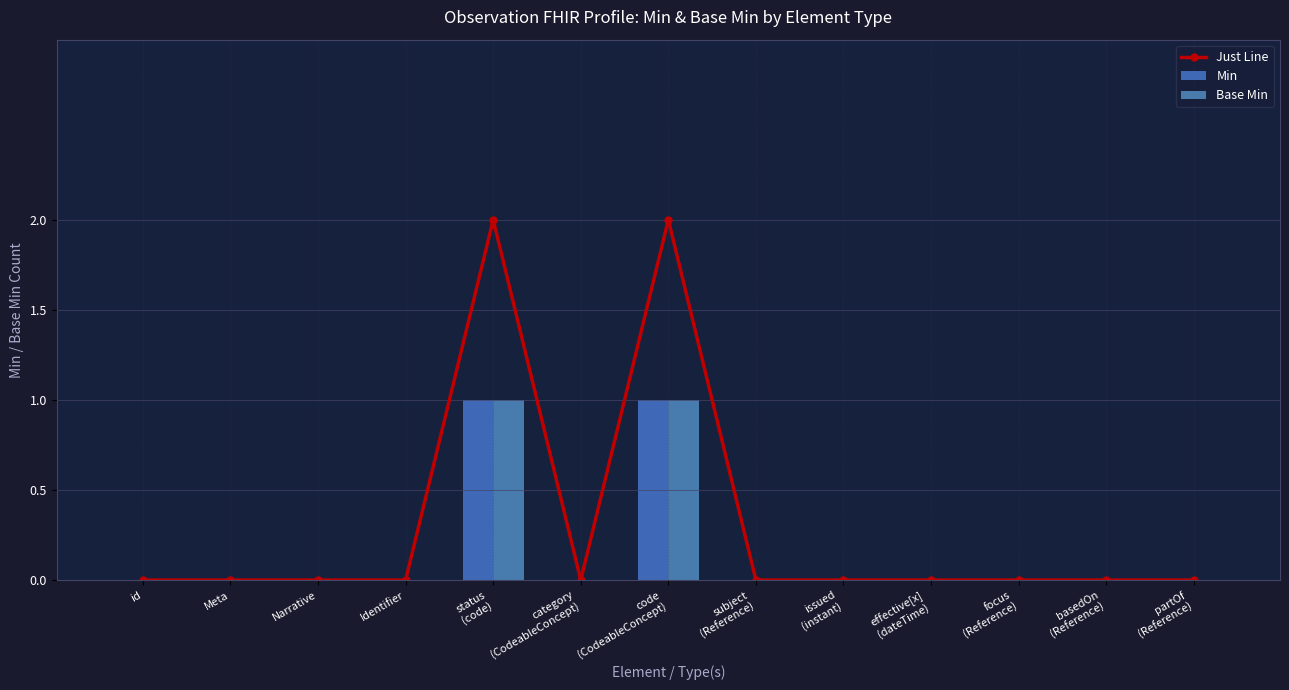

True or false: Base Min has a value of 1 at Meta.

False